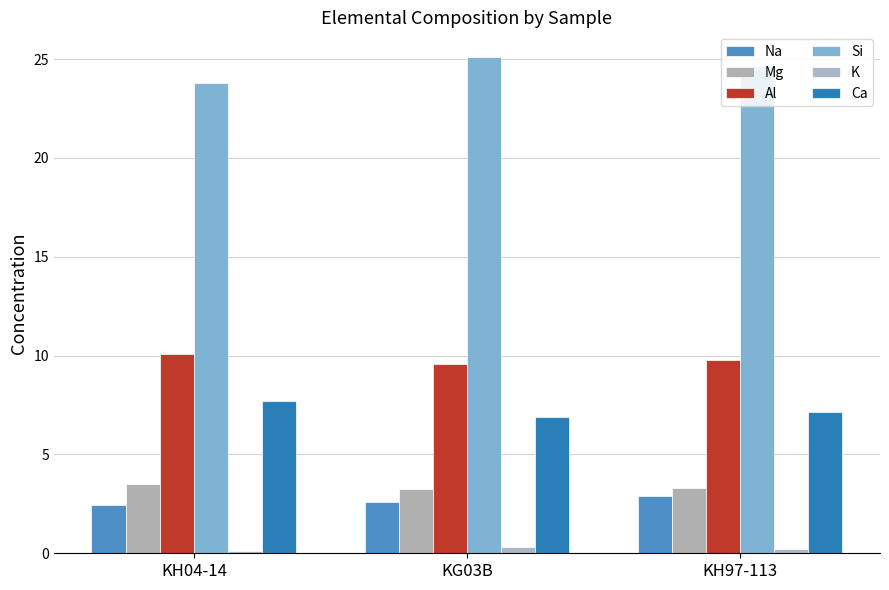

How many bars are there in each group?

6